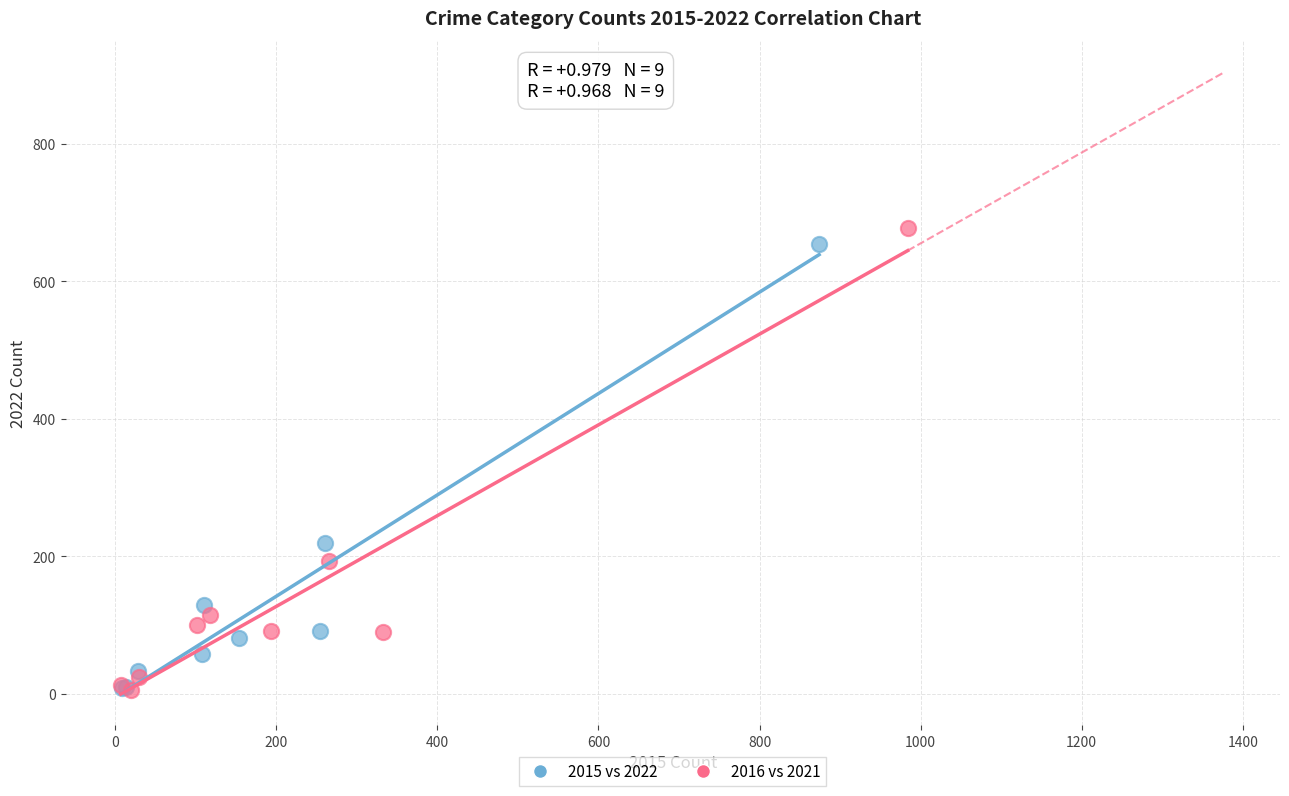

Which series has the largest Y range (max minus min)?

2016 vs 2021